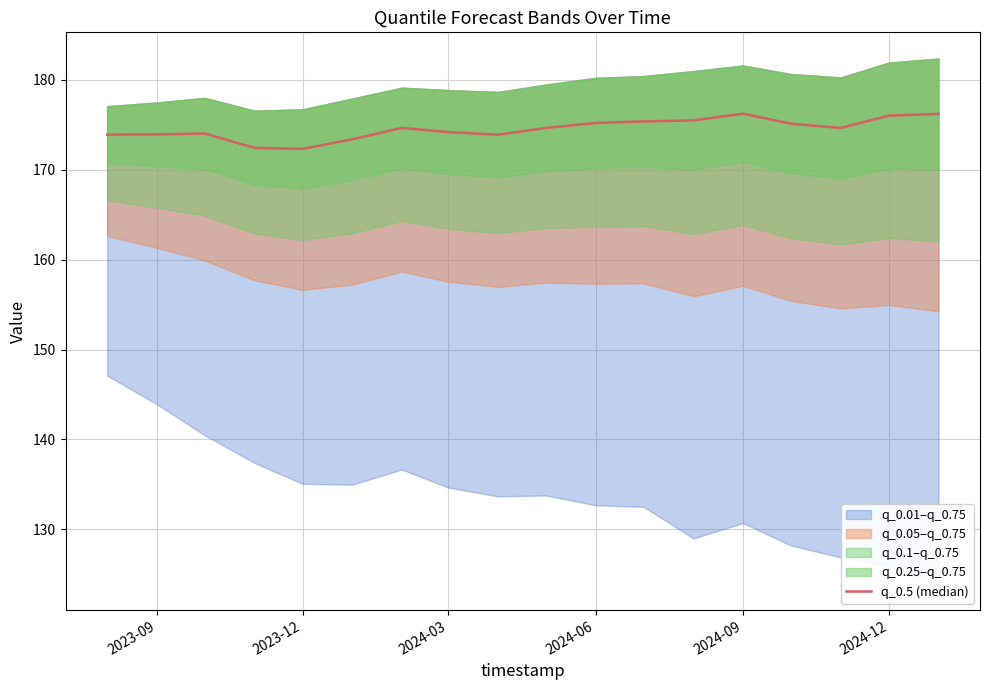

The value at 12 is 296.0. True or false?

False